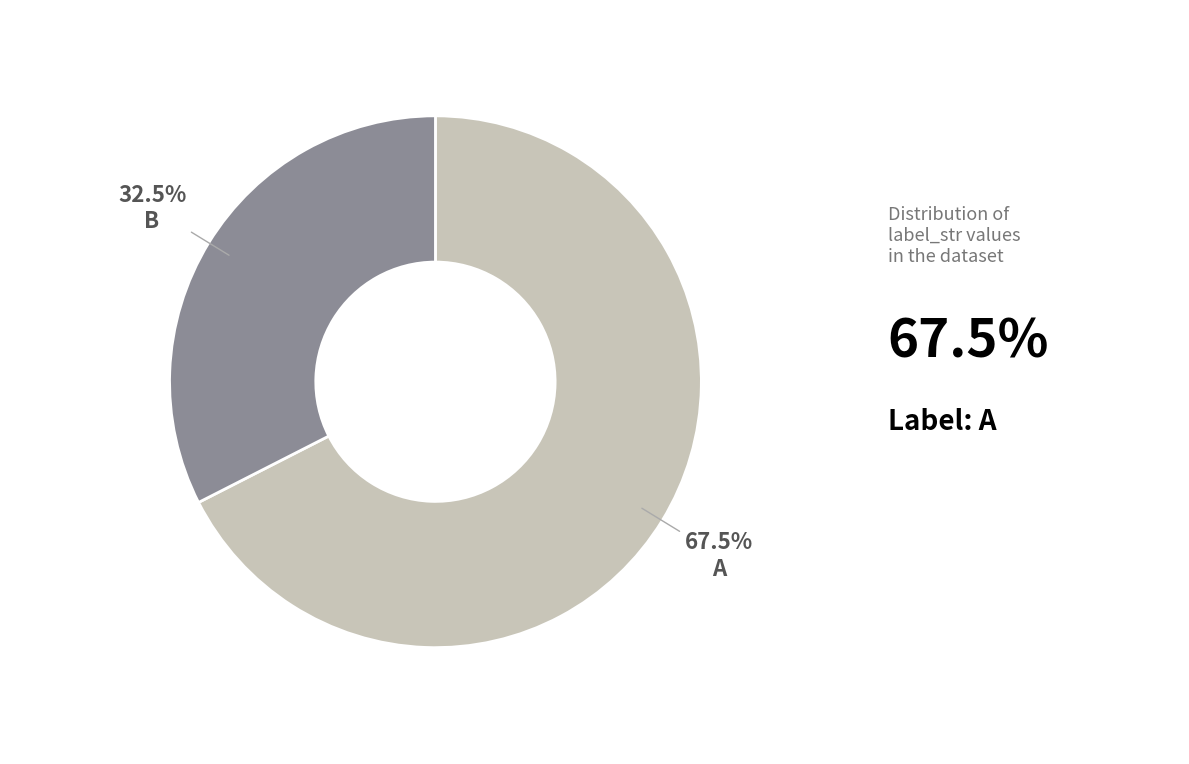

Is there a majority slice in this chart?

Yes